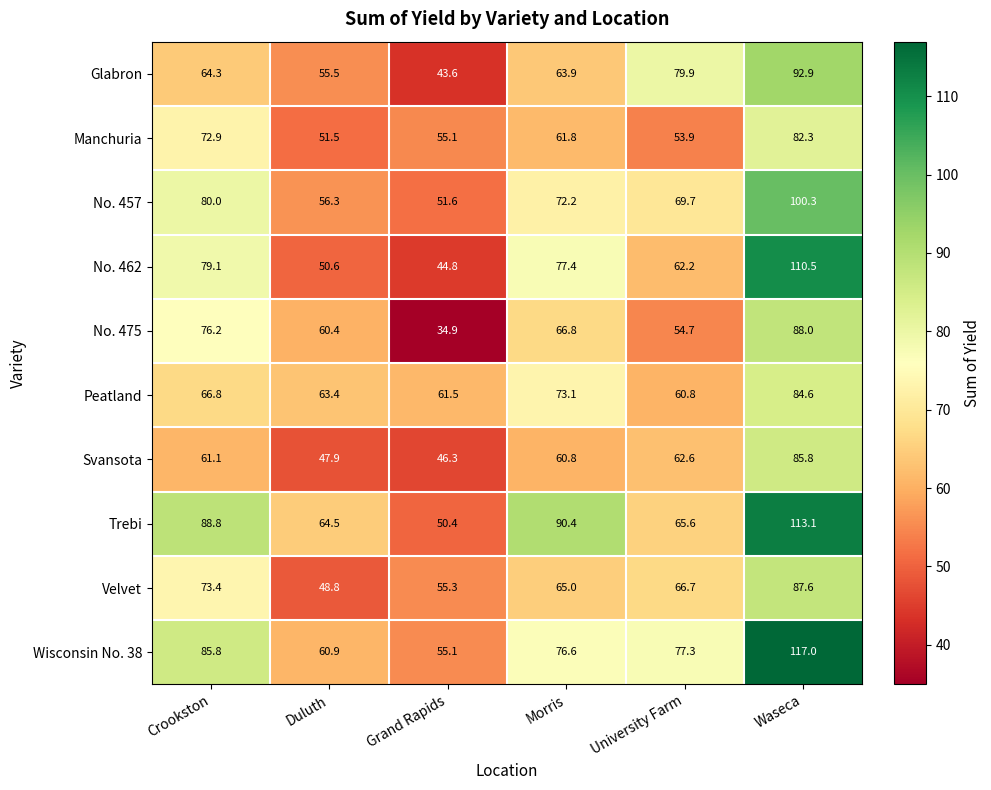

At which label is Trebi closest to 81?

Crookston